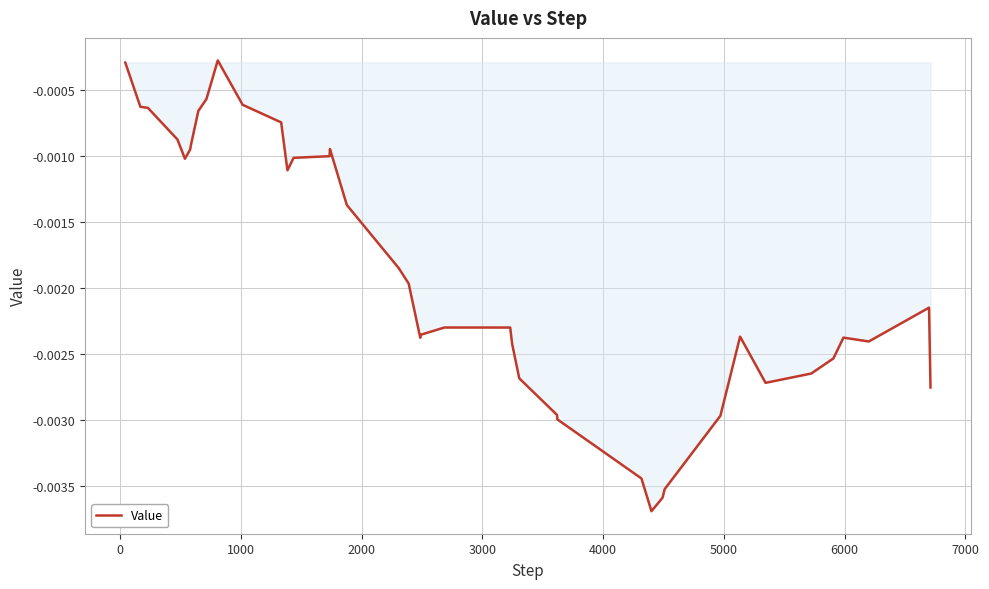

How many interior local peaks (higher than both neighbors) does the data have?

6